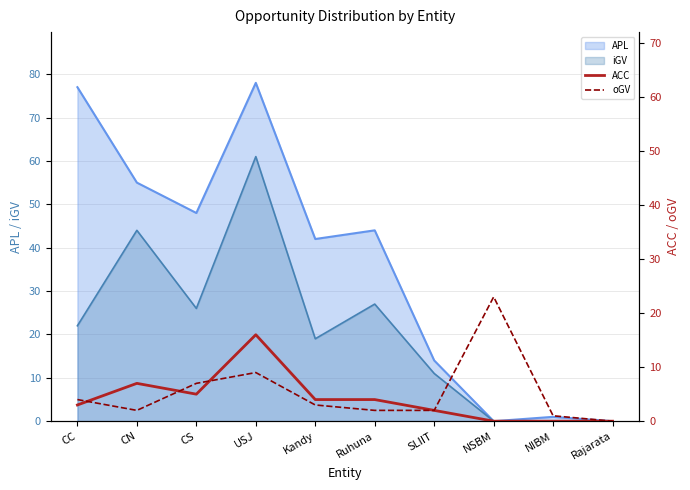

Where does the ACC series first go above 4?

CN